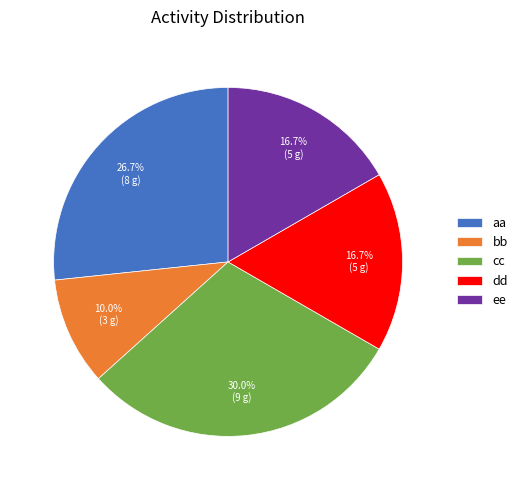

How many segments does this pie chart have?

5